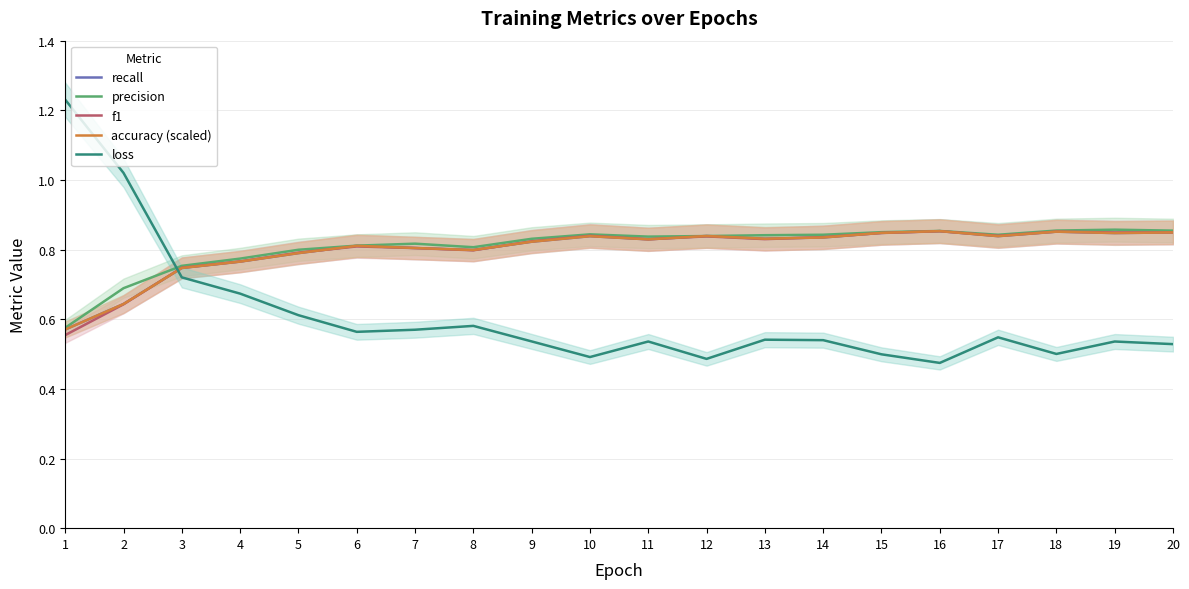

How many lines are shown in the chart?

5